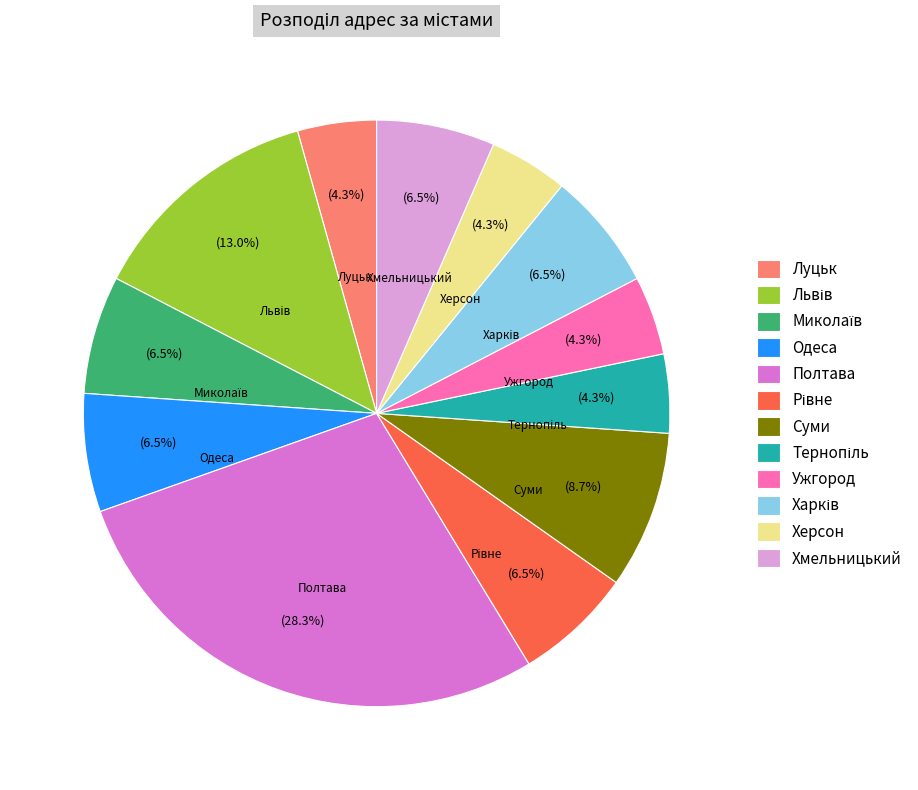

What percentage is NOT represented by Одеса?

93.5%